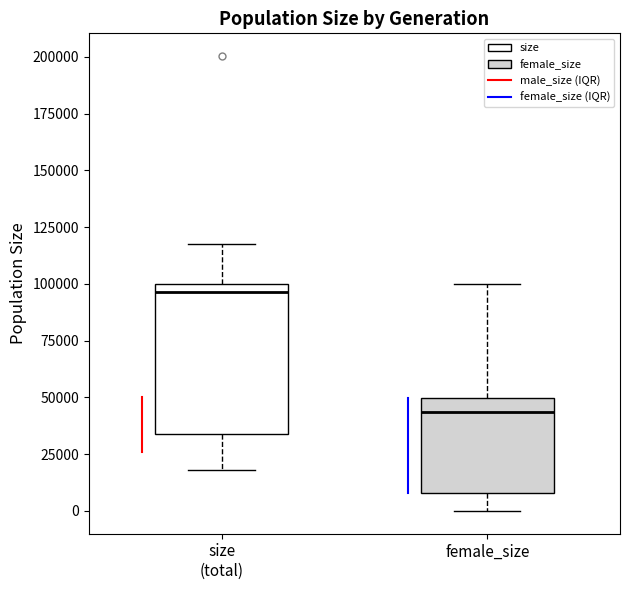

Which box has the lowest median line?

female_size